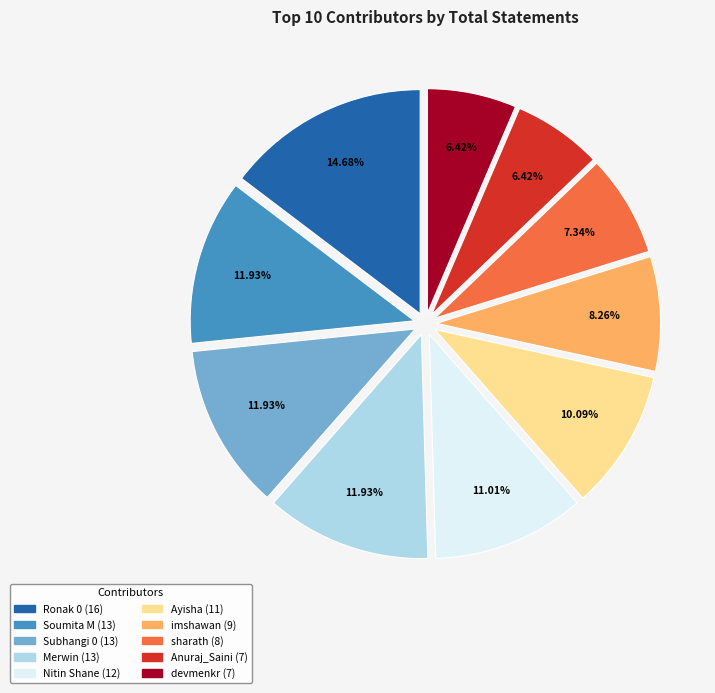

Between devmenkr and Soumita M, which is larger?

Soumita M